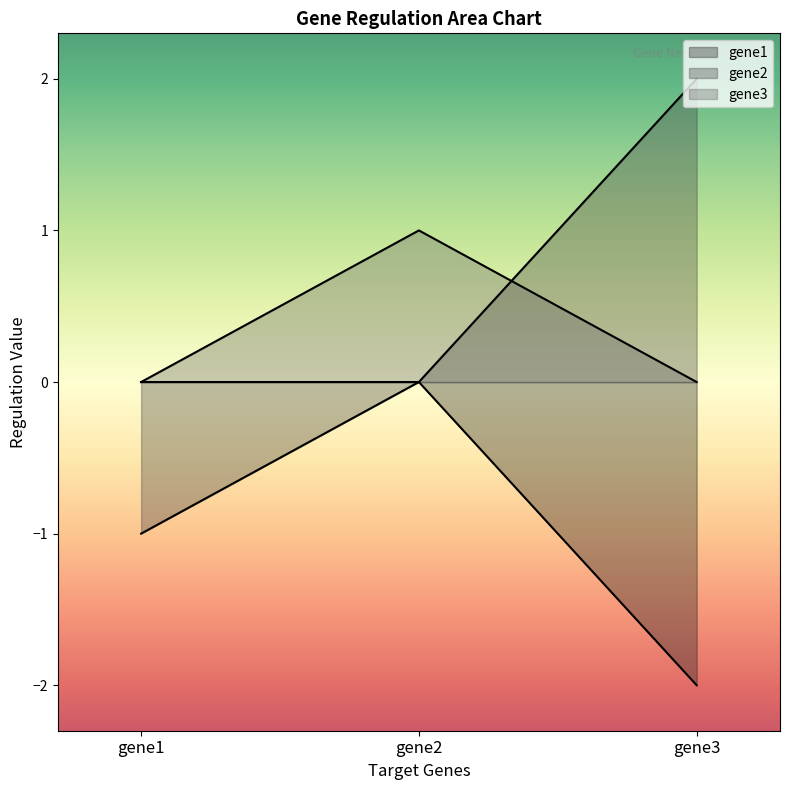

What is the difference between the maximum and second lowest values in the gene3 series?

1.0